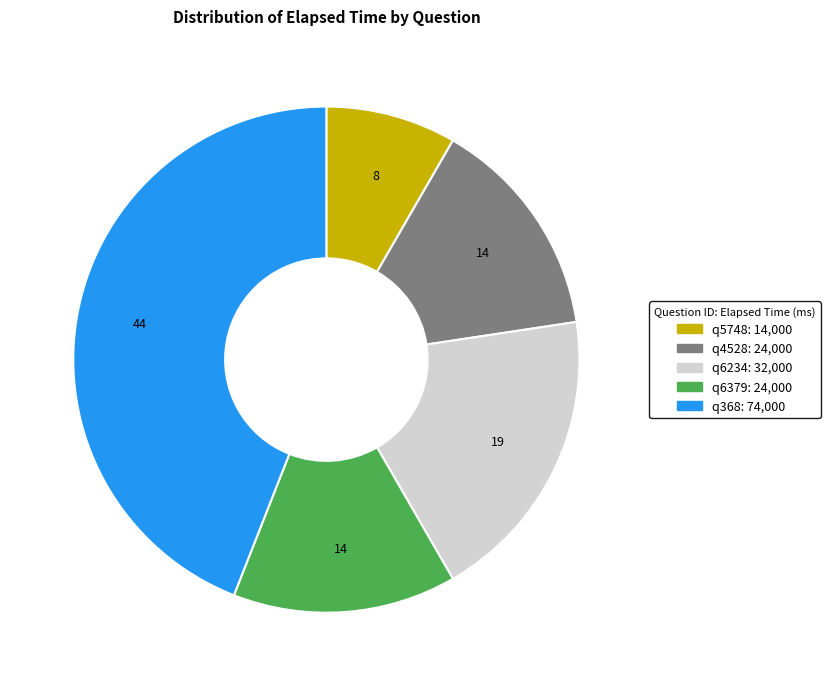

Count the number of slices in the pie.

5